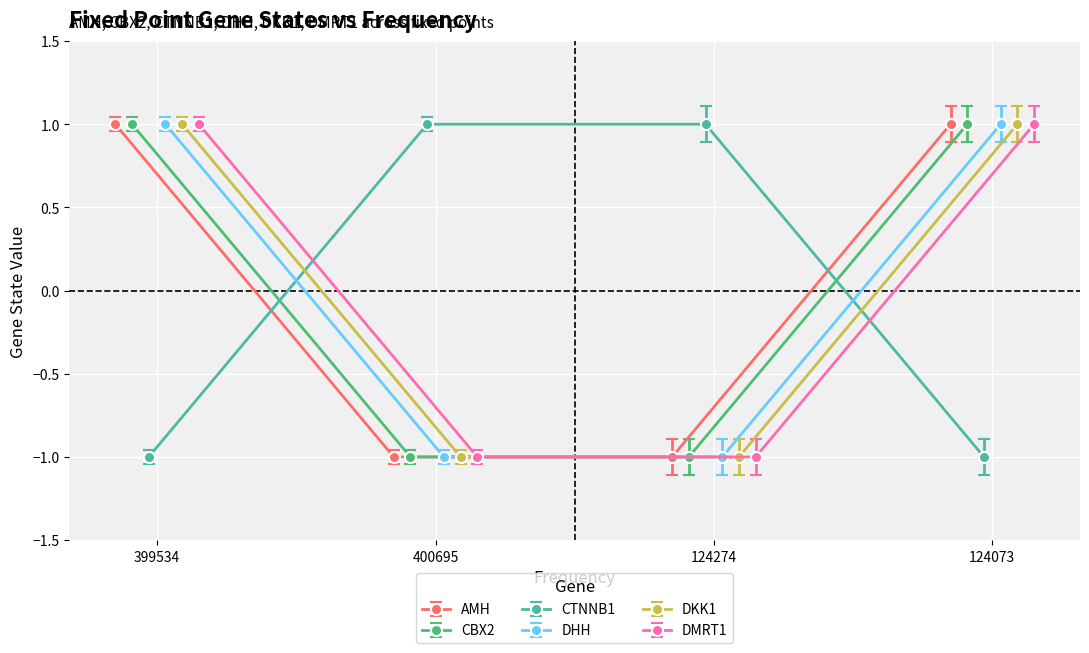

True or false: CTNNB1 has a value of 1 at 400695.

True